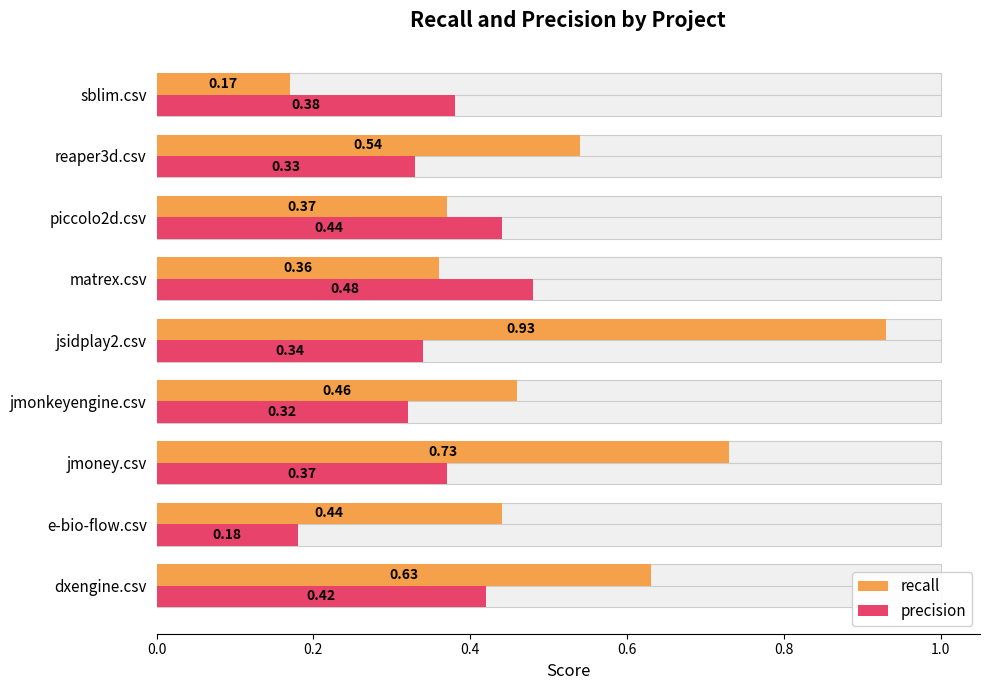

What is the approximate value of precision at reaper3d.csv?

0.3